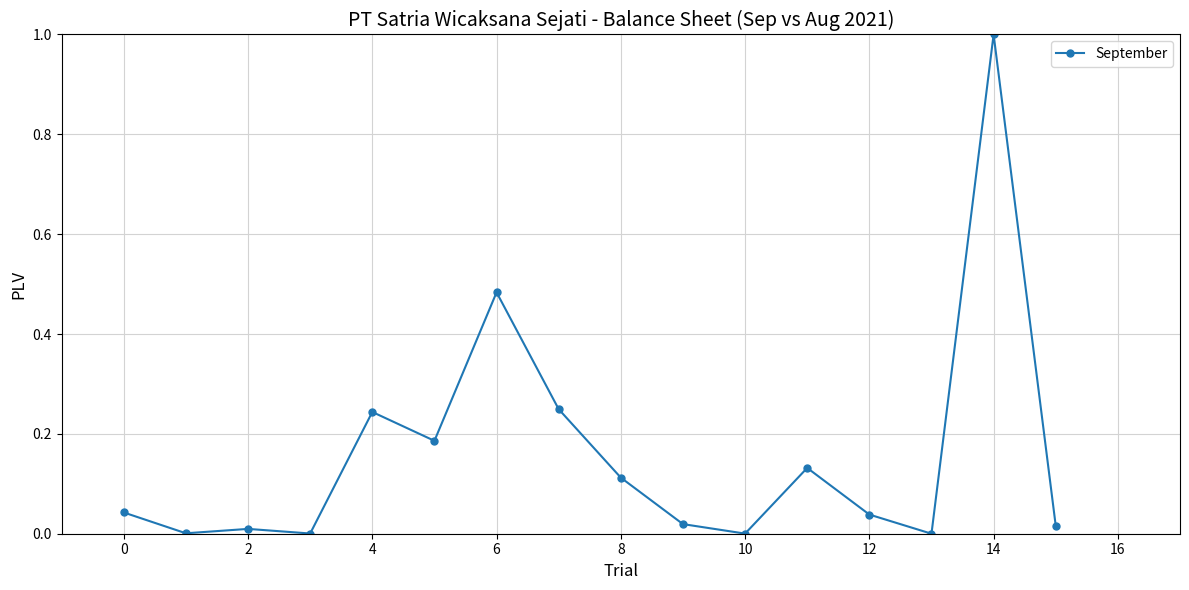

What is the maximum value shown in the chart?

1.0